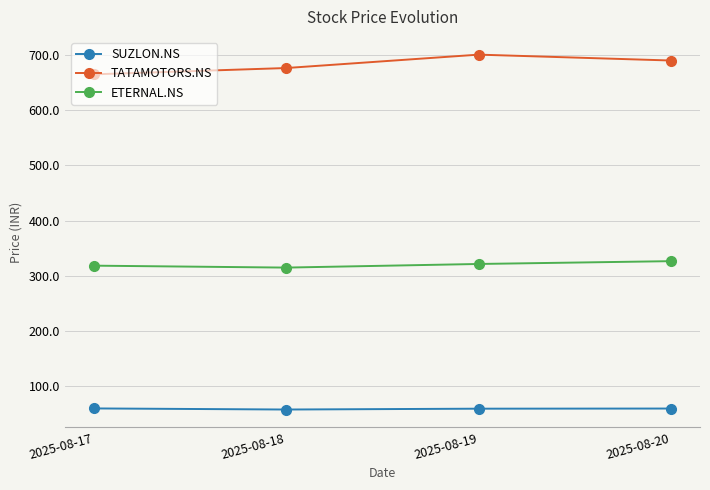

How many interior local peaks does the TATAMOTORS.NS series have?

1